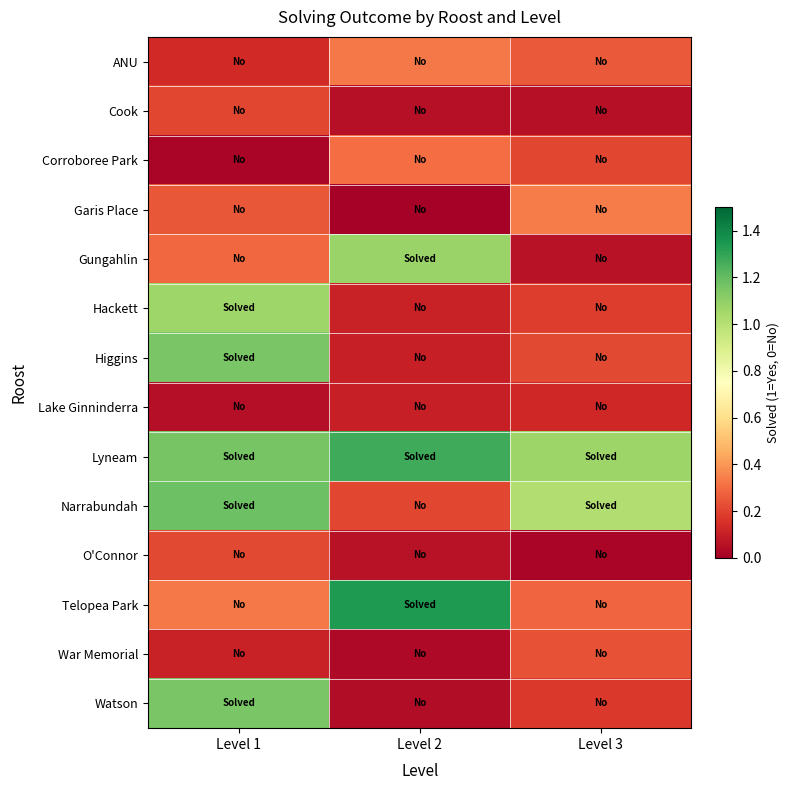

Which category has the highest value across all series?

Level 2